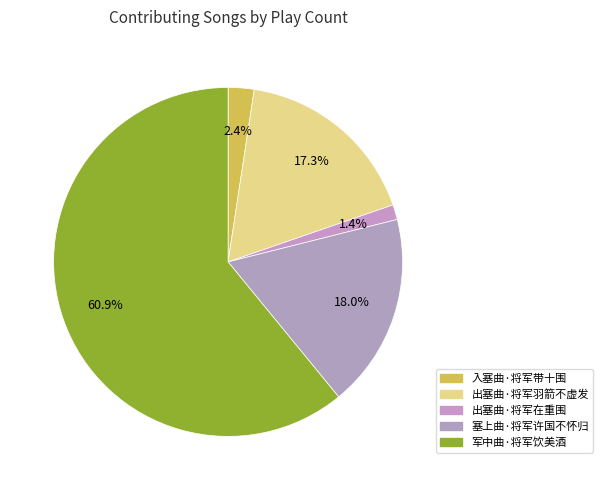

Which slice is the smallest?

出塞曲·将军在重围